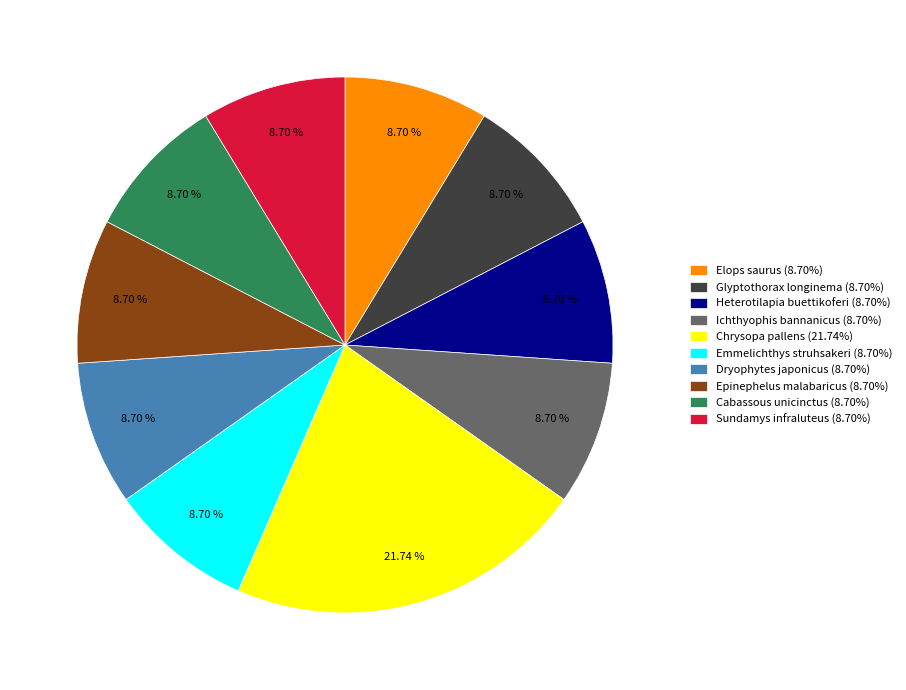

What is the largest slice in the pie chart?

Chrysopa pallens